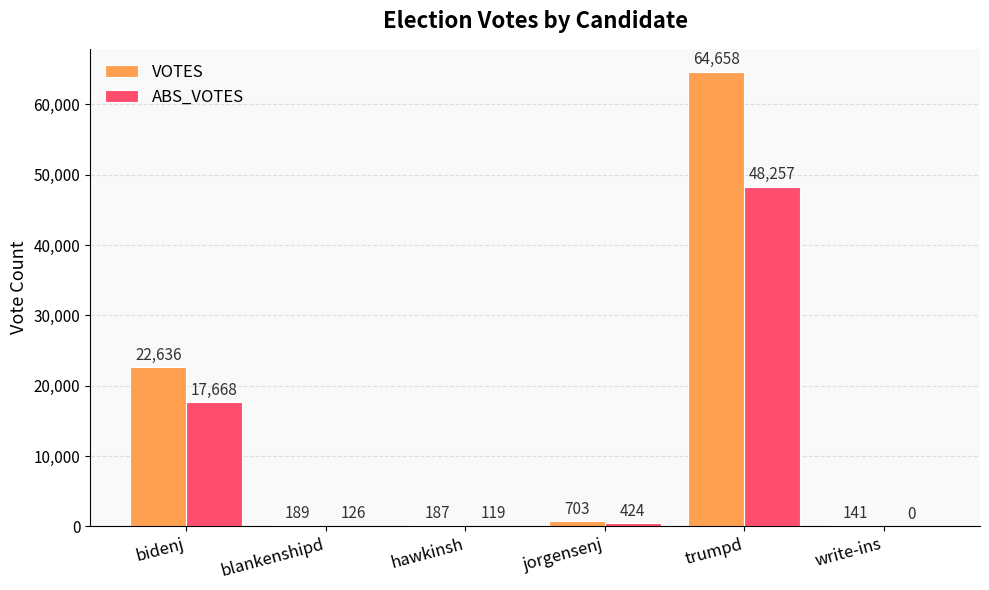

How many positive values does the ABS_VOTES series have?

5